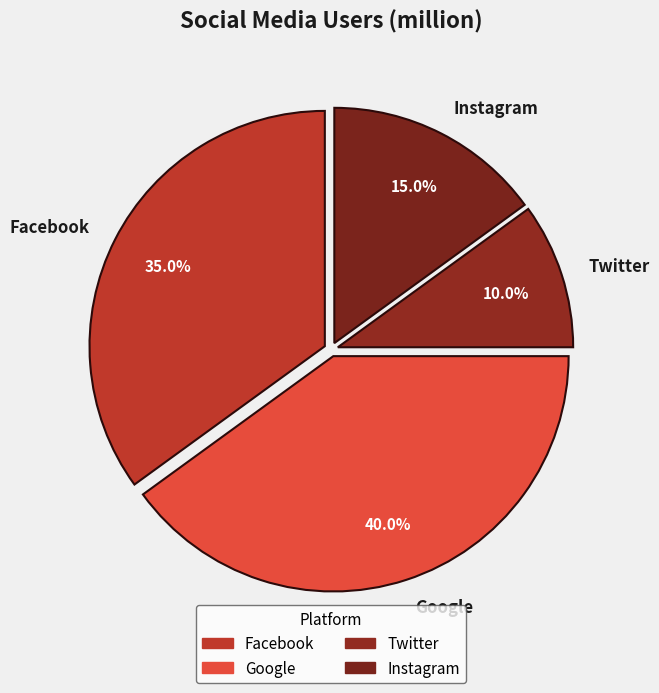

To the nearest percent, what is the average slice percentage?

25%